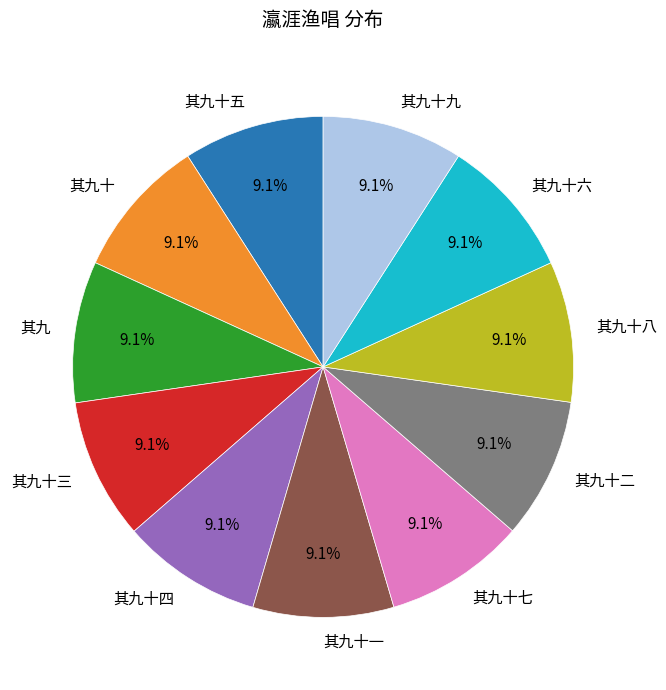

What is the ratio of the value at 其九十 to the value at 其九?

1.0